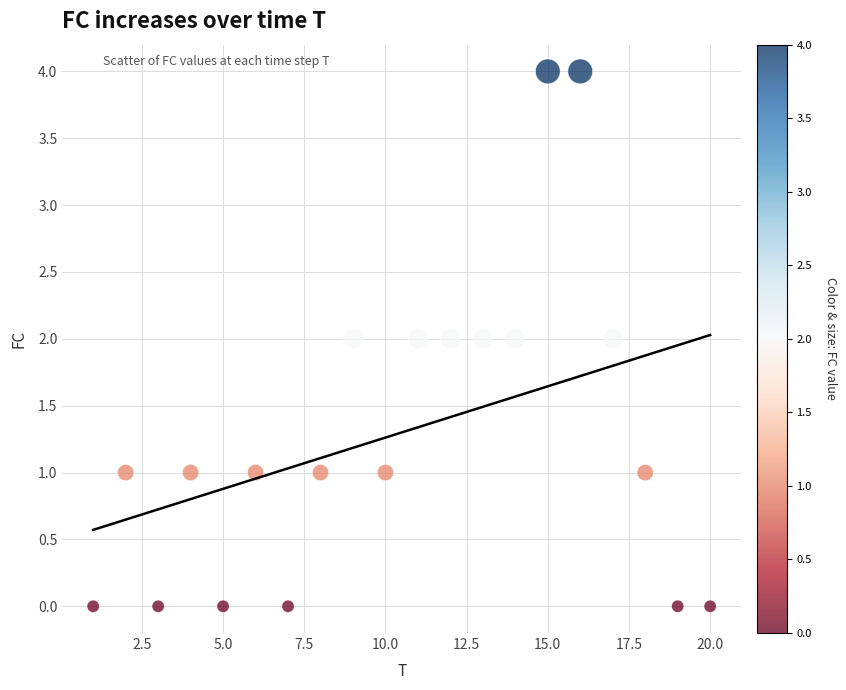

What is the range of Y values (max minus min)?

4